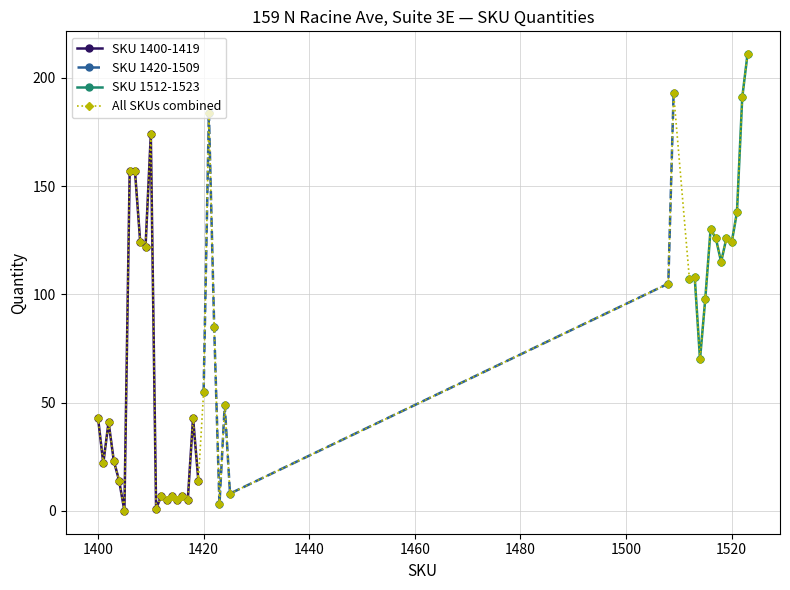

What value does the 1400-1409 range series have at 1424?

49